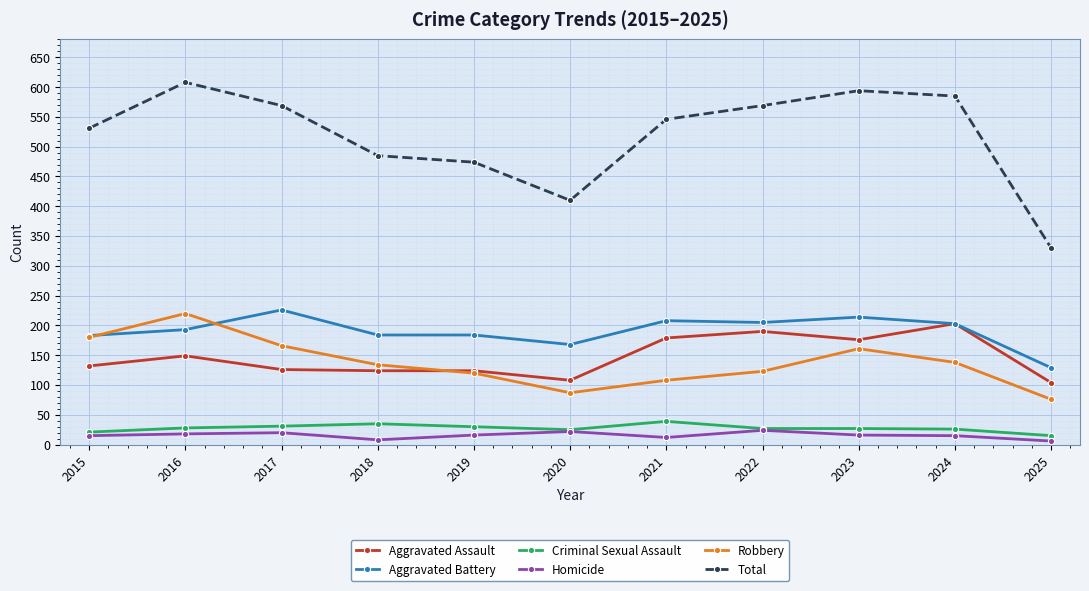

What is the sum of all Total values?

5701